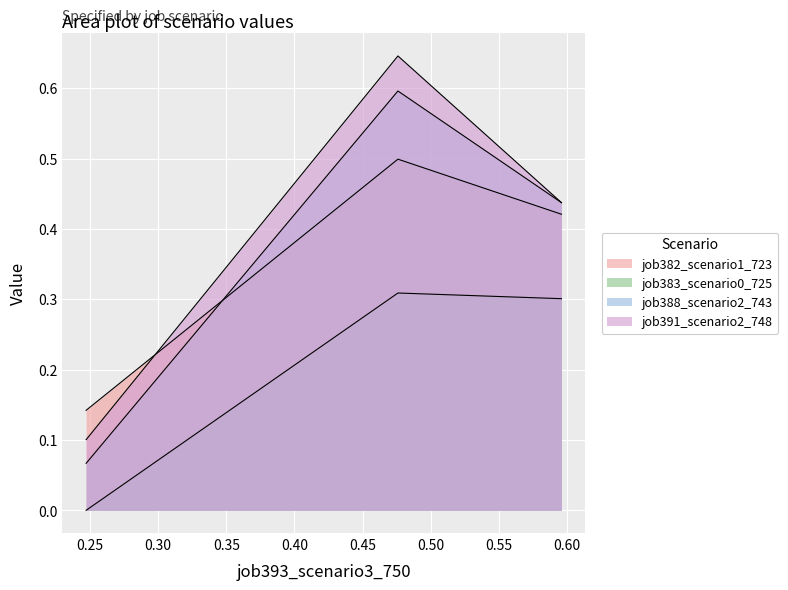

How many lines are shown in the chart?

4